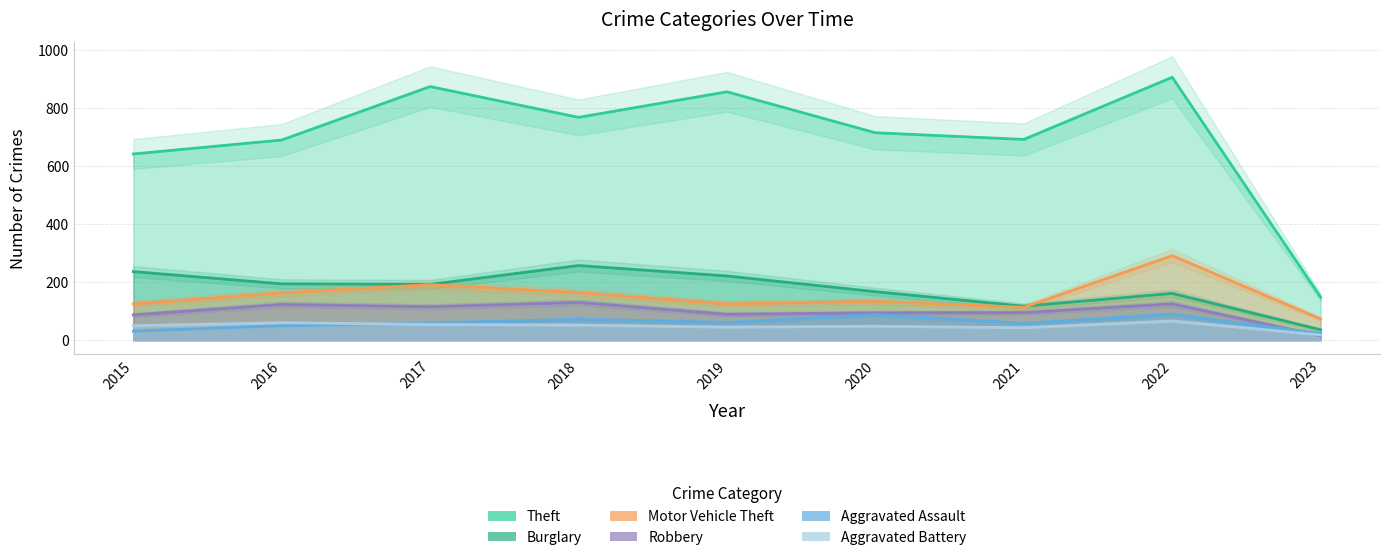

Reading left to right, what are all the values shown in this chart?

Theft: 2015=641	2016=689	2017=873	2018=767	2019=855	2020=714	2021=691	2022=905	2023=148
Burglary: 2015=236	2016=194	2017=192	2018=257	2019=221	2020=167	2021=117	2022=161	2023=36
Motor Vehicle Theft: 2015=125	2016=163	2017=191	2018=164	2019=125	2020=134	2021=113	2022=291	2023=73
Robbery: 2015=87	2016=123	2017=115	2018=130	2019=89	2020=94	2021=95	2022=125	2023=15
Aggravated Assault: 2015=31	2016=50	2017=59	2018=72	2019=61	2020=88	2021=58	2022=89	2023=23
Aggravated Battery: 2015=50	2016=60	2017=54	2018=52	2019=45	2020=48	2021=43	2022=66	2023=18